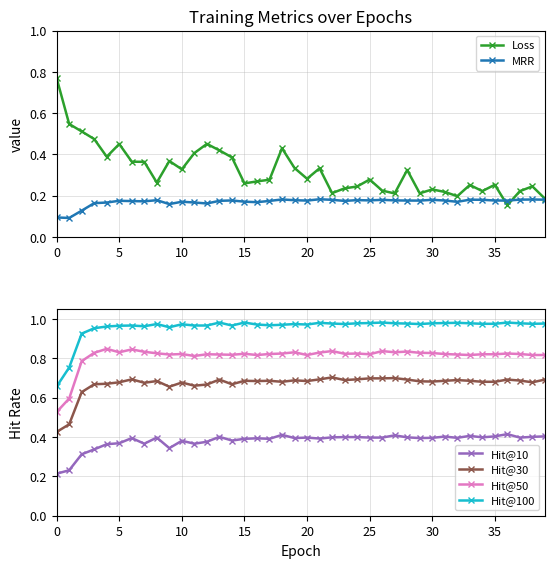

Is it true that MRR equals 0.3 at 25?

False